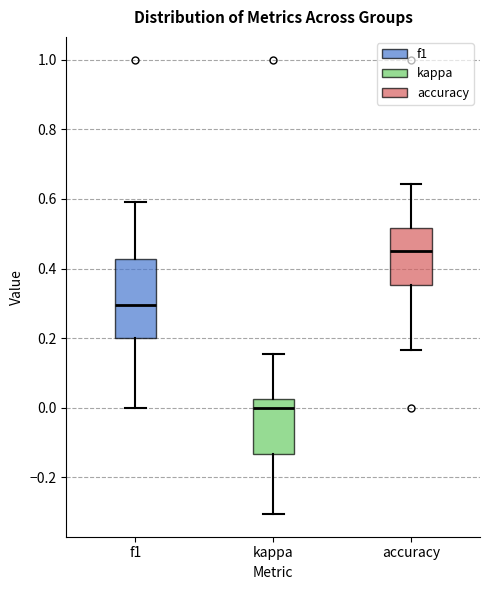

Where is the lower edge of the box for accuracy on the y-axis? The values are not printed on the chart, so give them approximately, as read against the axis.

0.36